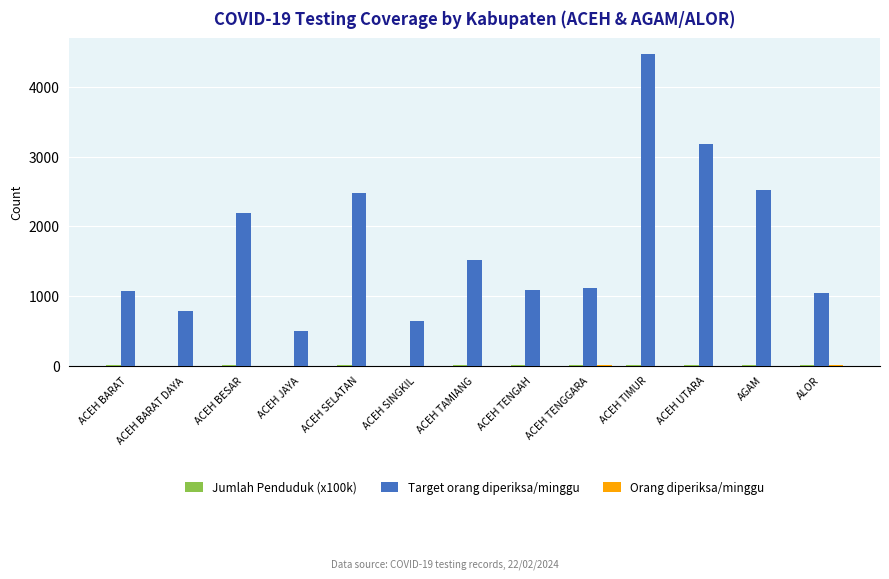

The Target orang diperiksa/minggu series shows 777.0 at ACEH BARAT DAYA. True or false?

True